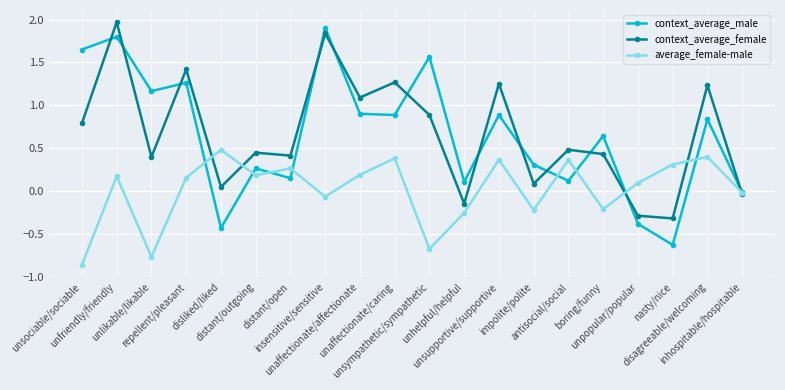

How many interior local valleys does the context_average_male series have?

7